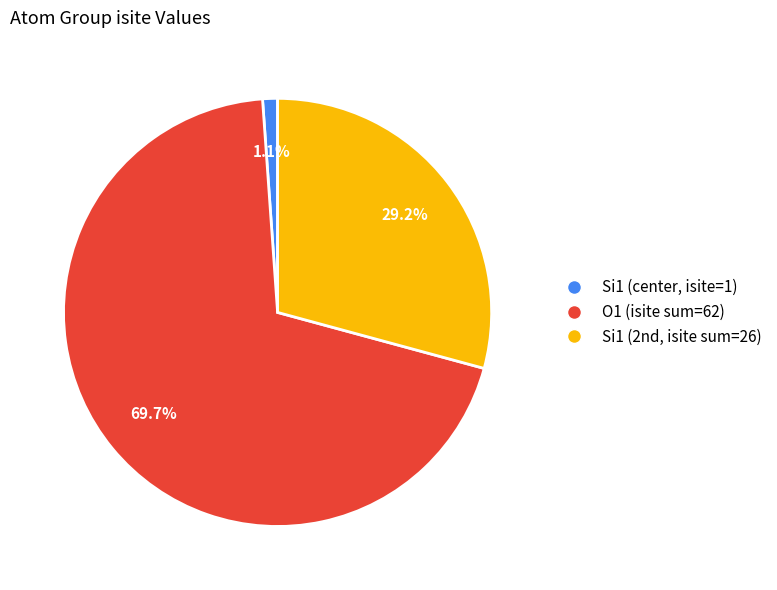

Is there a majority slice in this chart?

Yes